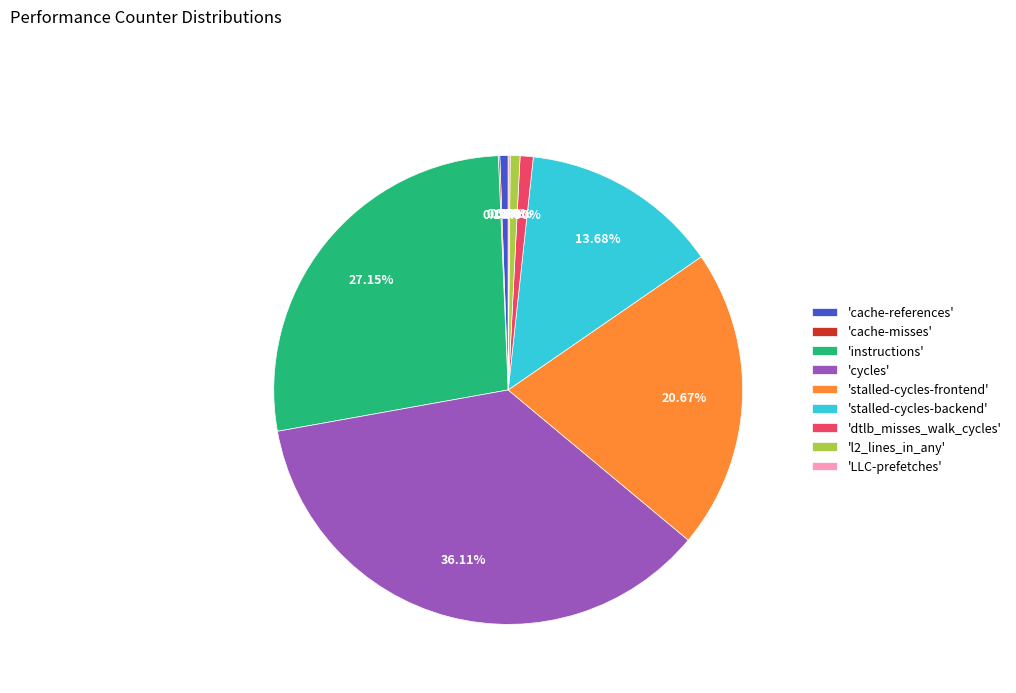

What is the ratio of the value at 'instructions' to the value at 'cache-references'?

47.3